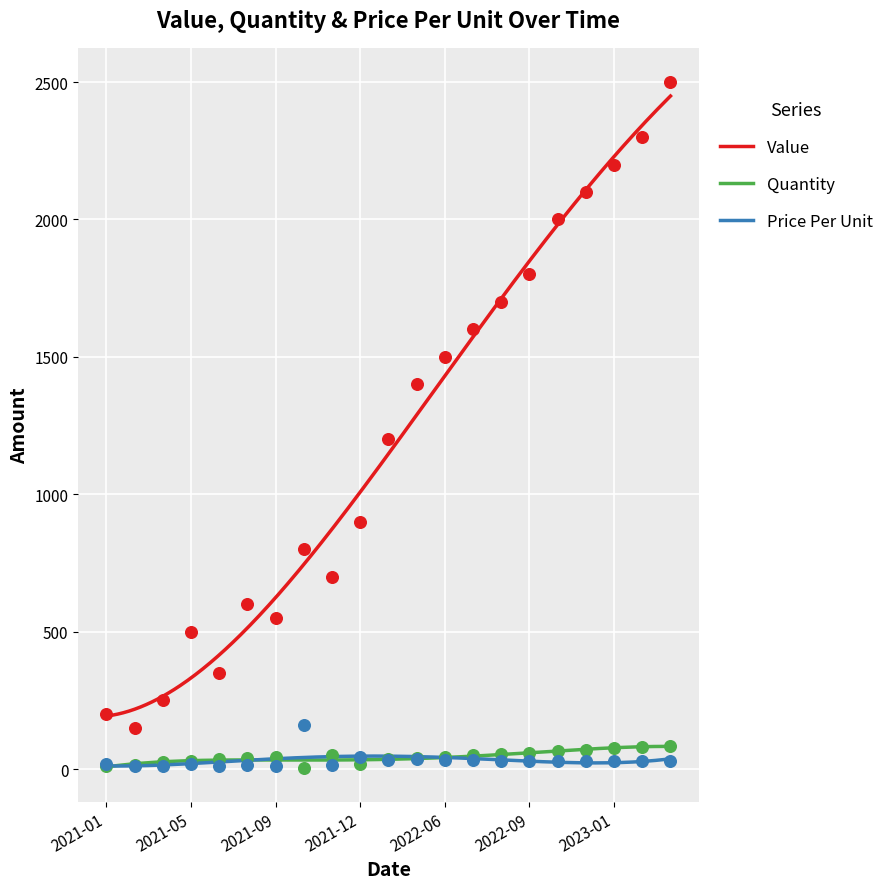

Which series reaches the maximum Y coordinate?

Value